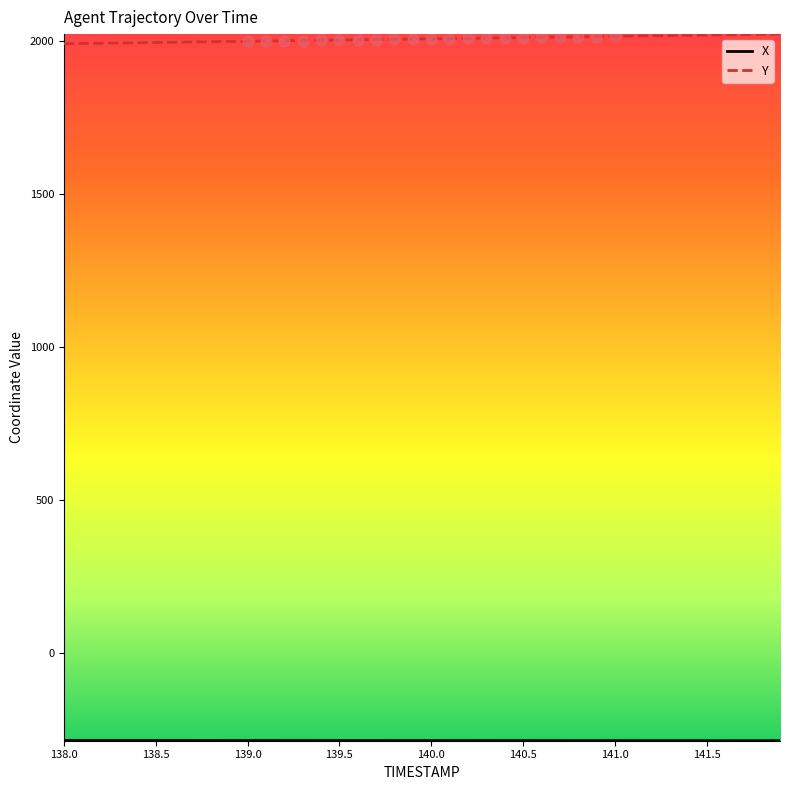

At how many categories does at least one series exceed 1872?

40